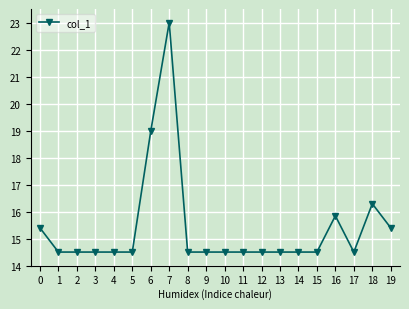

What is the ratio of the value at 6 to the value at 17?

1.3